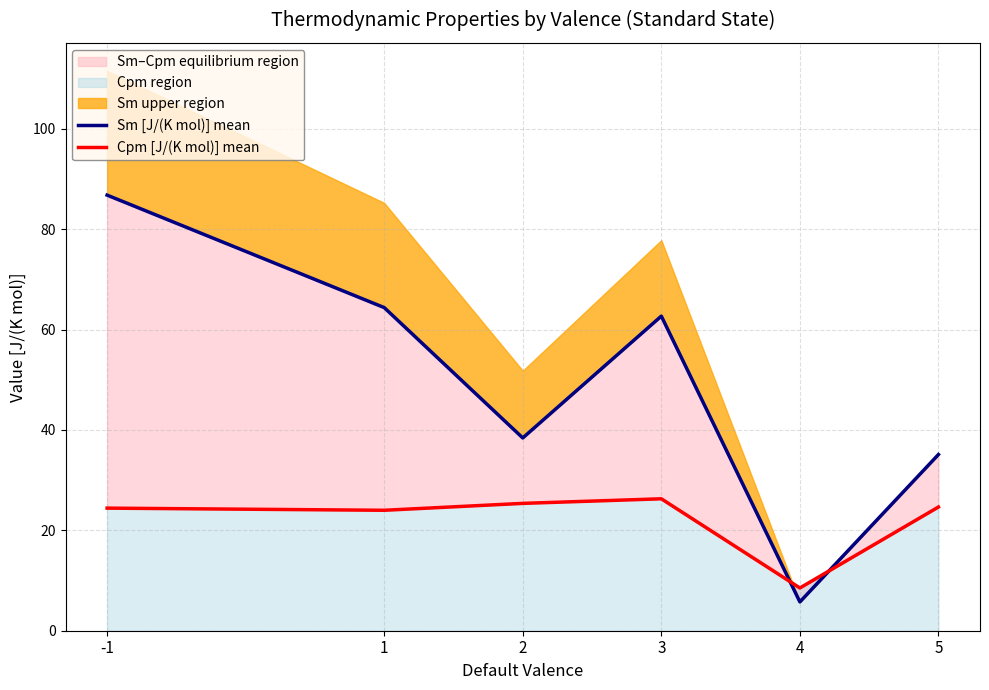

What is the total value across all series at 4?

14.3